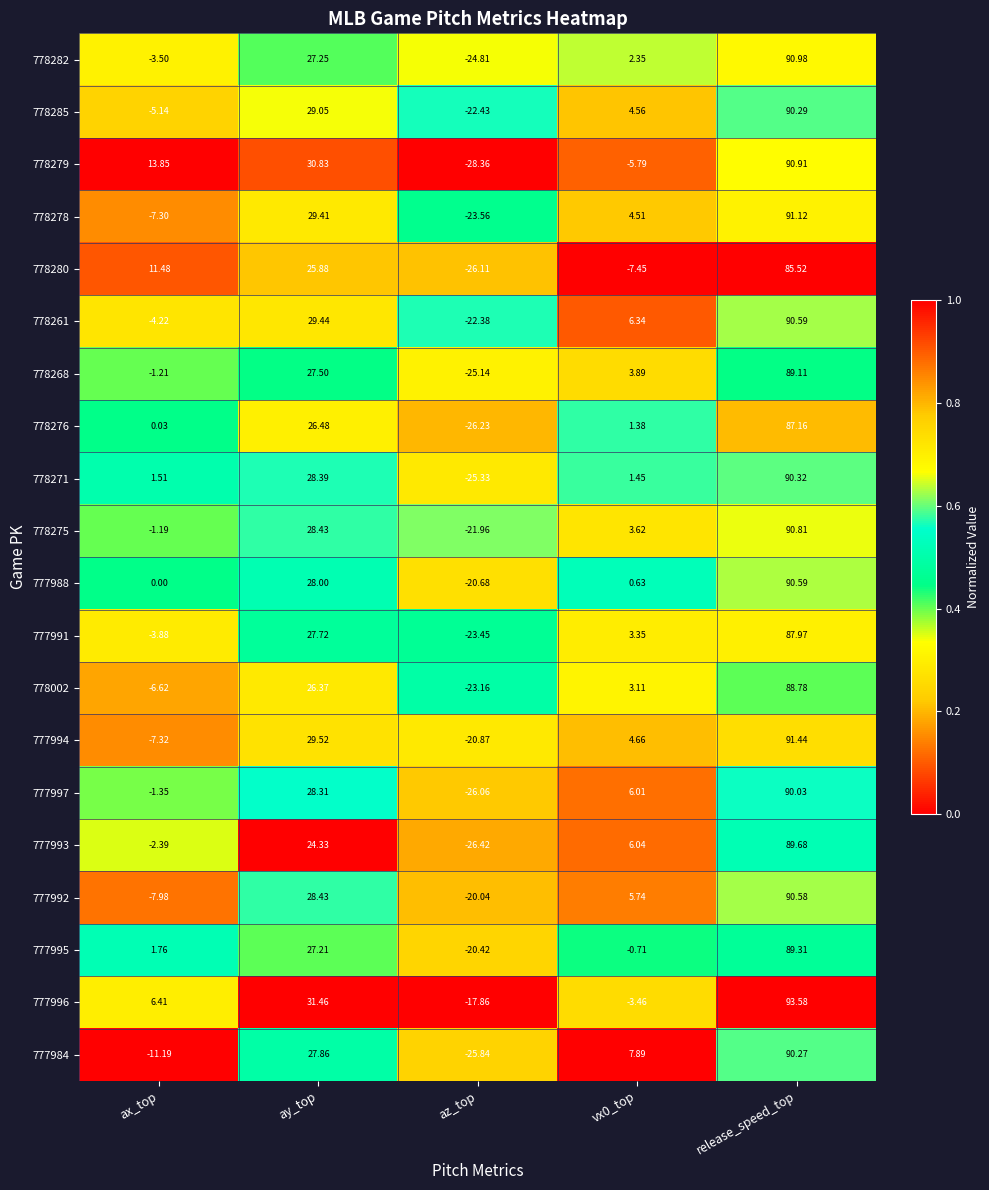

What is the difference between the highest and lowest values at ax_top?

25.0